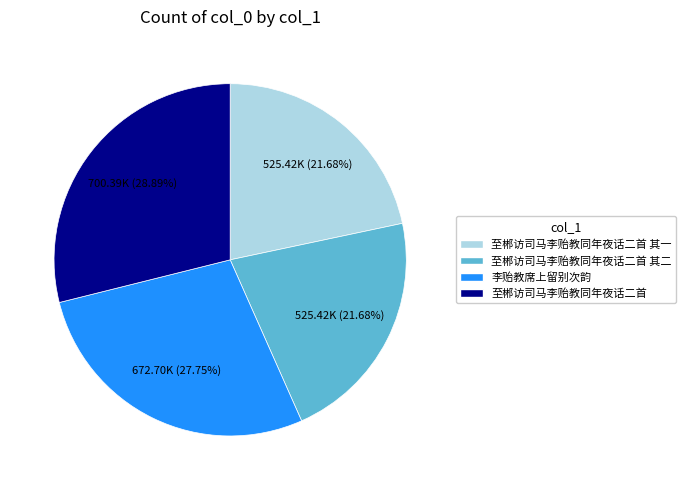

How many segments does this pie chart have?

4